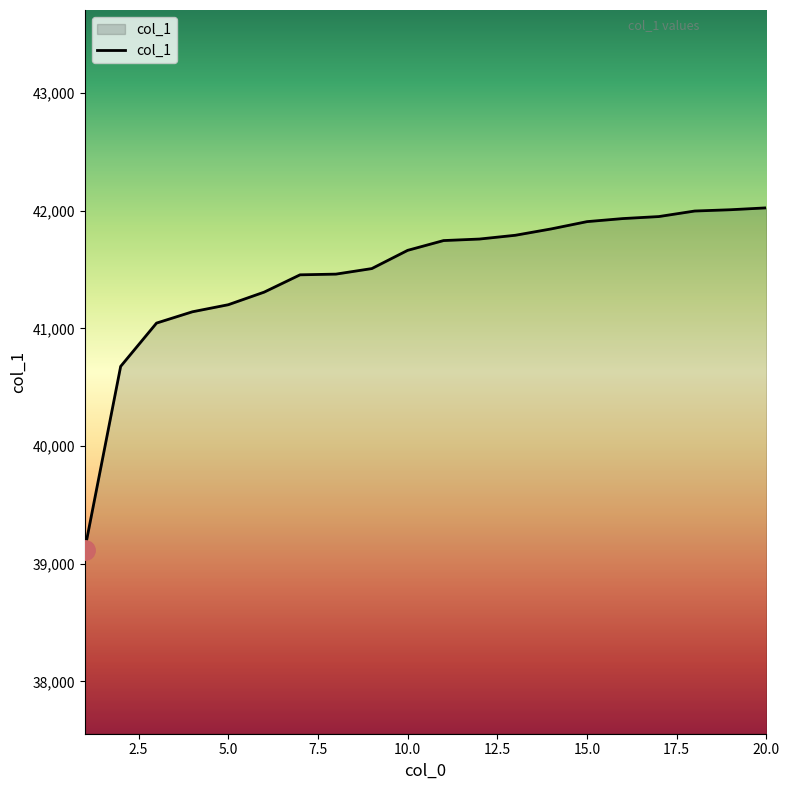

What is the minimum value shown in the chart?

39121